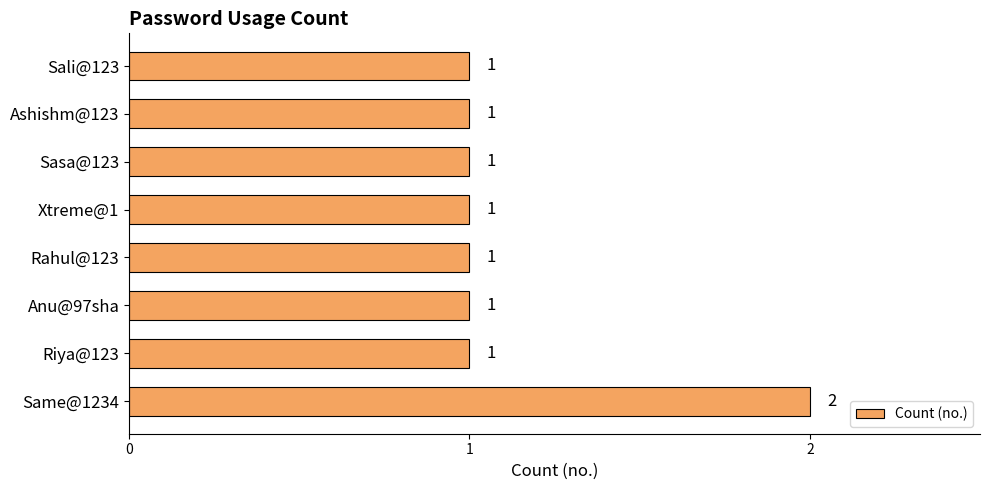

The chart shows a value of 2 at Anu@97sha. True or false?

False